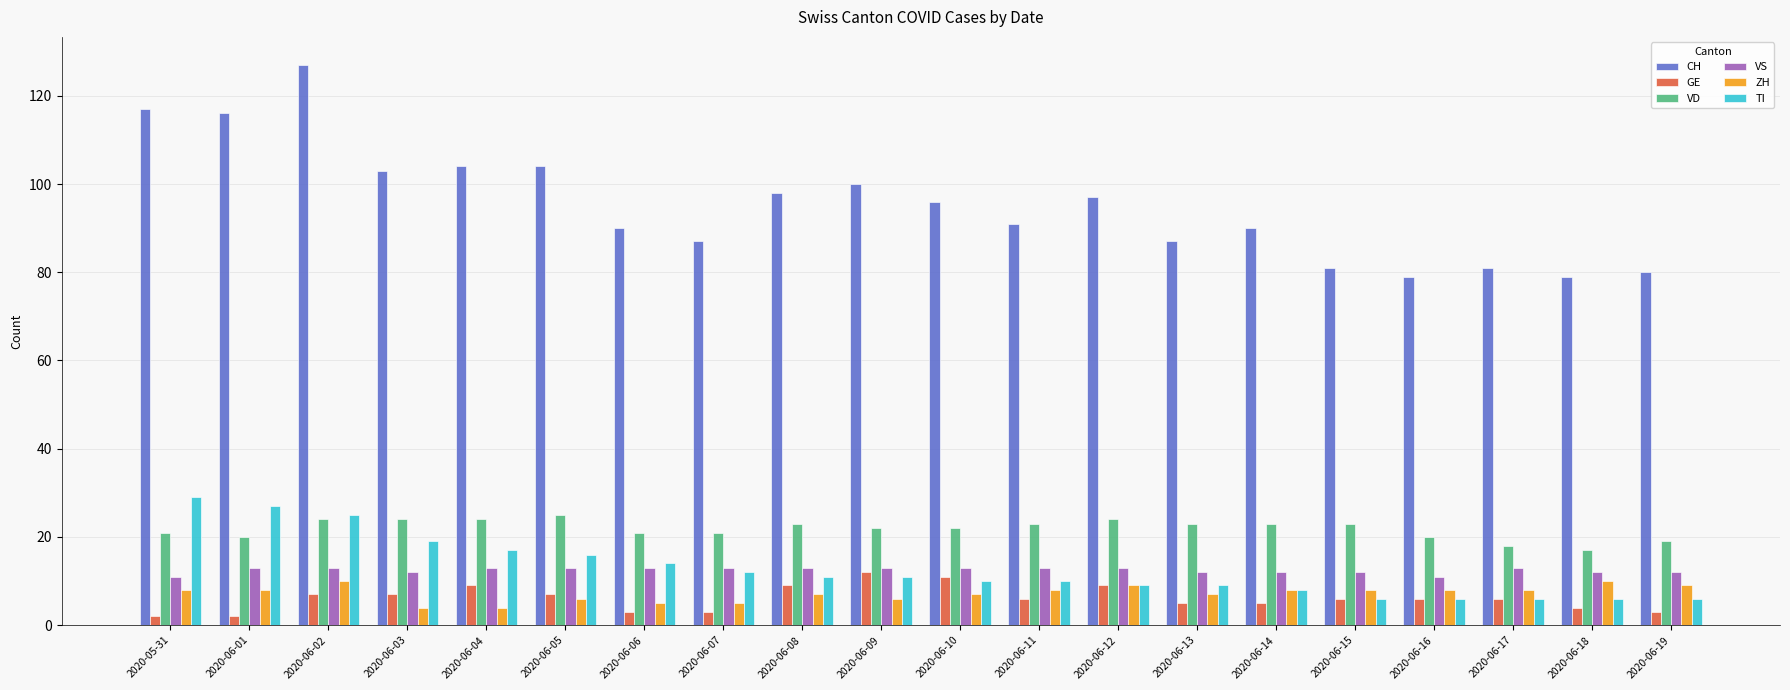

Is it true that VS equals 18 at 2020-06-04?

False